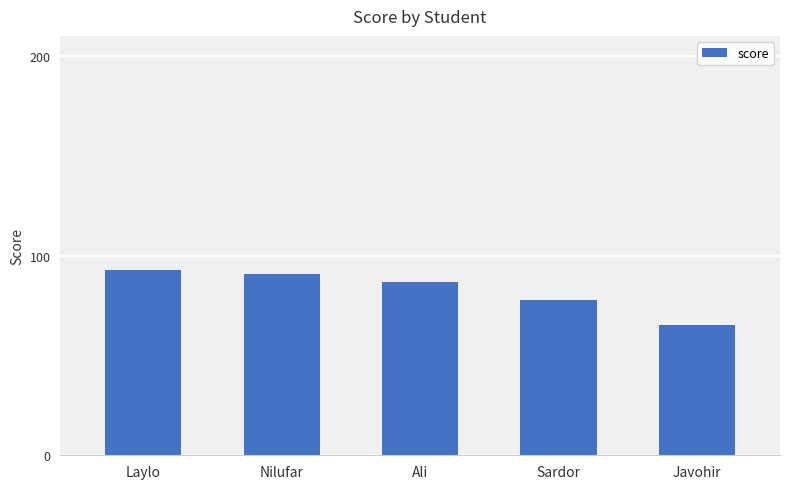

List the labels in order of value, largest first.

Laylo, Nilufar, Ali, Sardor, Javohir